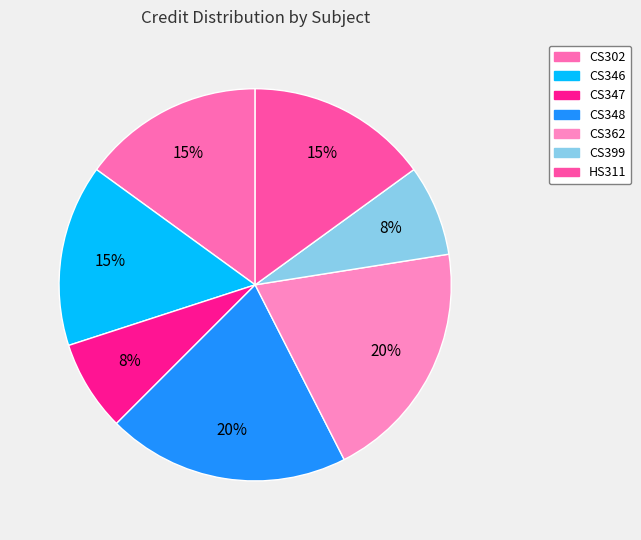

The CS346 slice represents 5% of the pie. True or false?

False